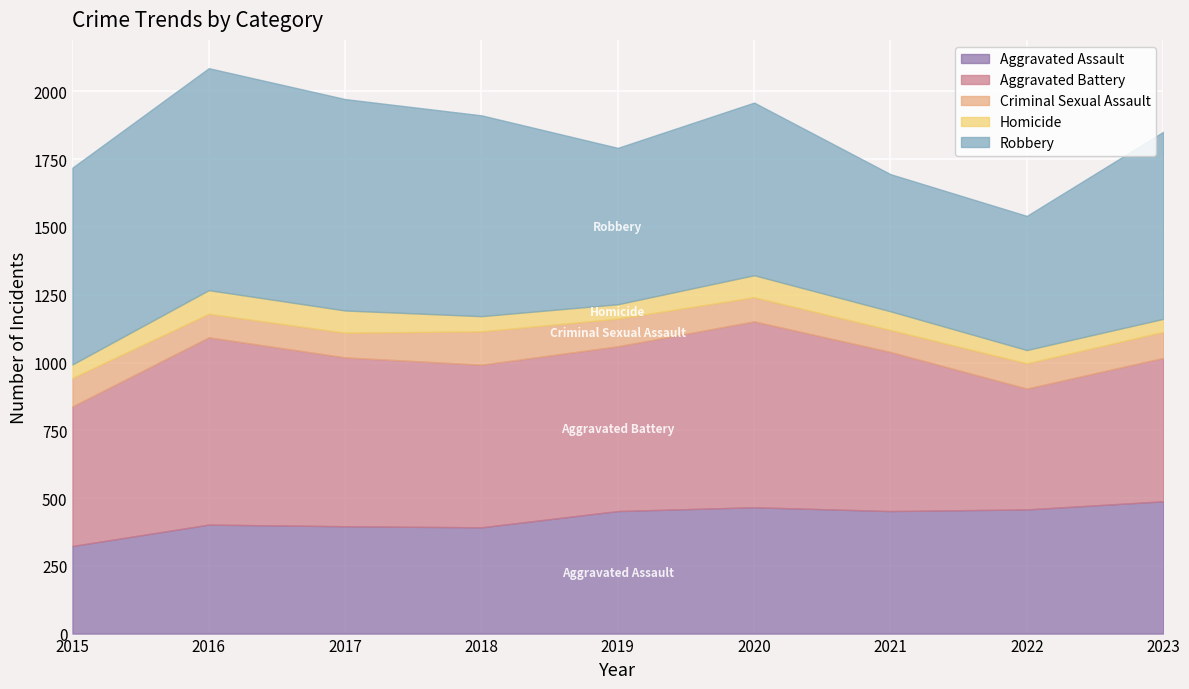

Which series changed the most between 2015 and 2021?

Robbery